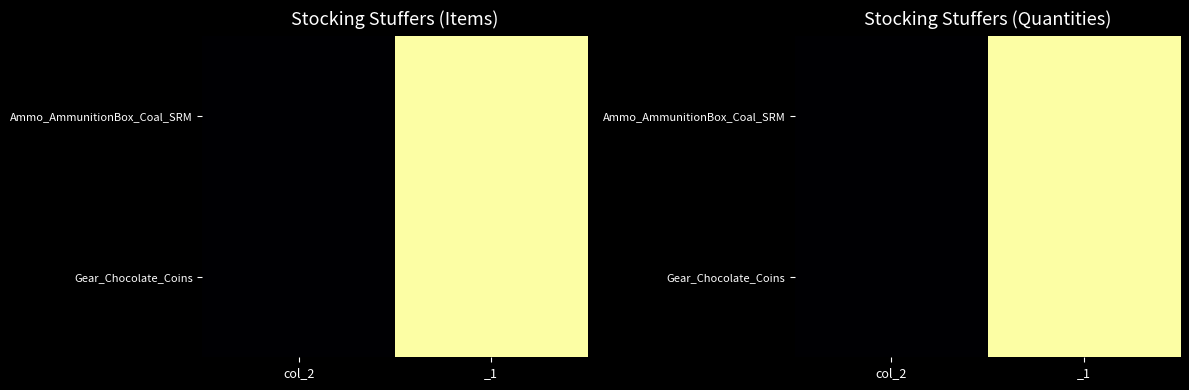

True or false: Gear_Chocolate_Coins has a value of 10 at _1.

True